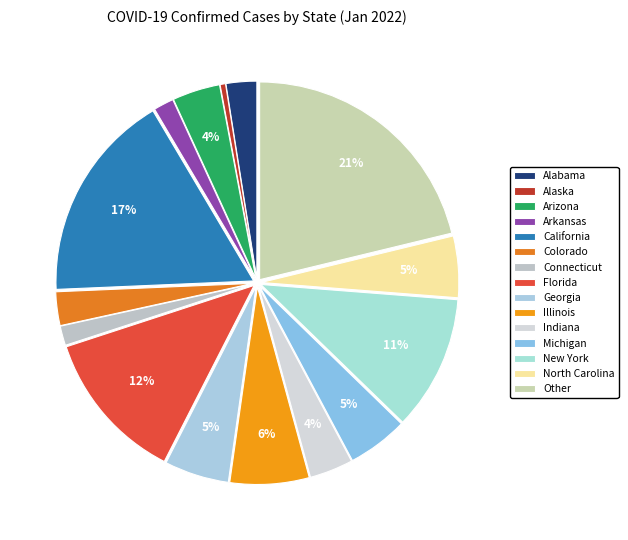

Which slice is the largest?

Other